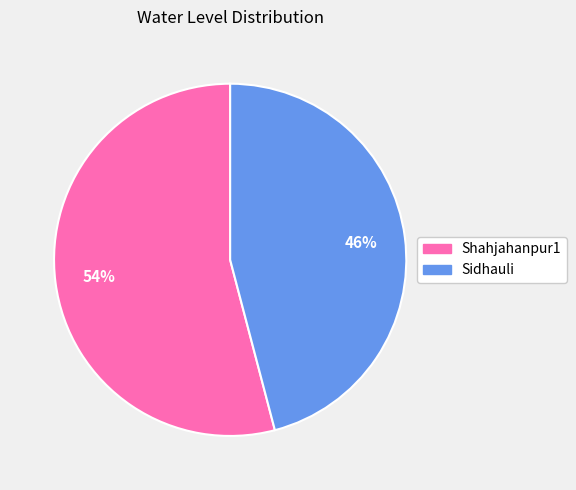

To the nearest percent, what is the difference between the largest and smallest slice percentages?

8%